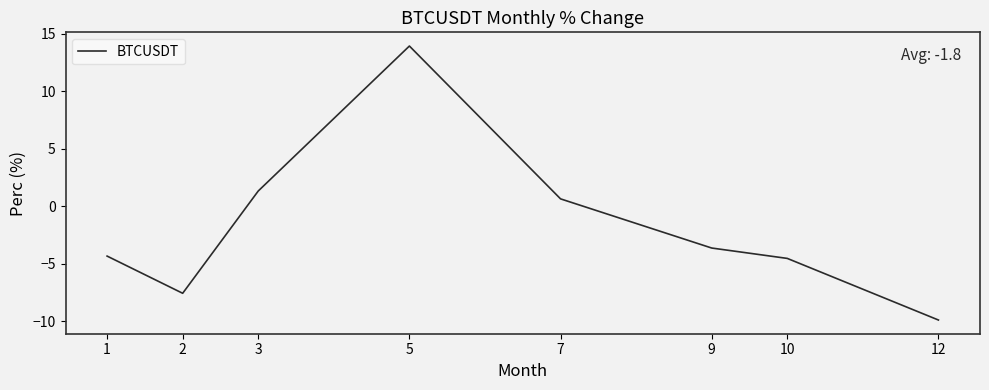

How many values are below -3?

5